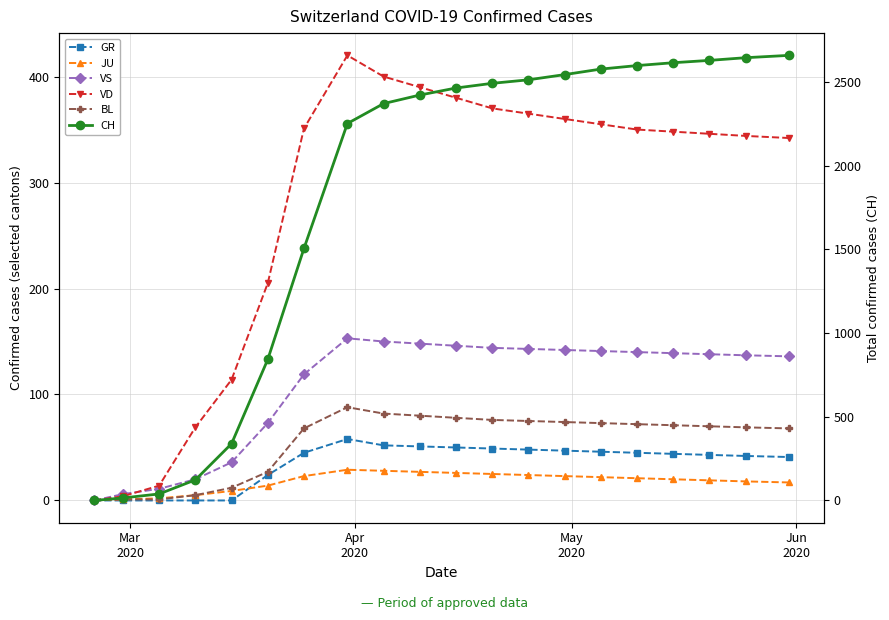

True or false: BL and CH intersect in this chart.

False